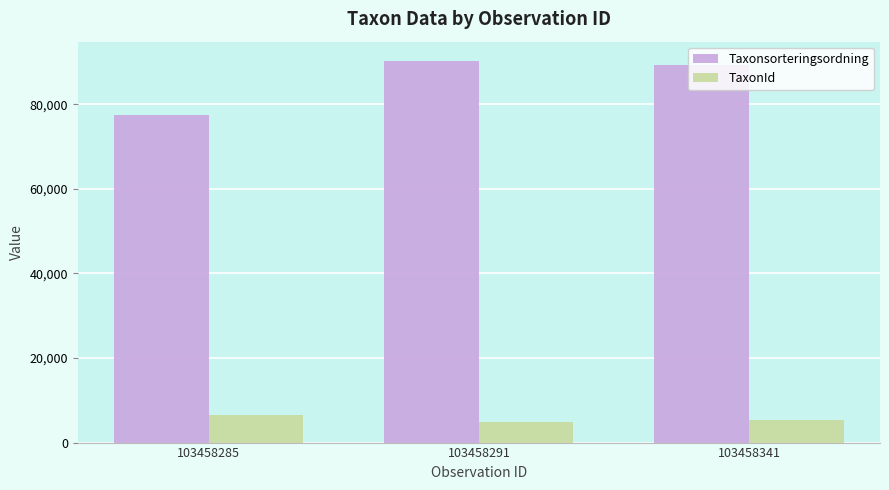

How many groups of bars are there?

3